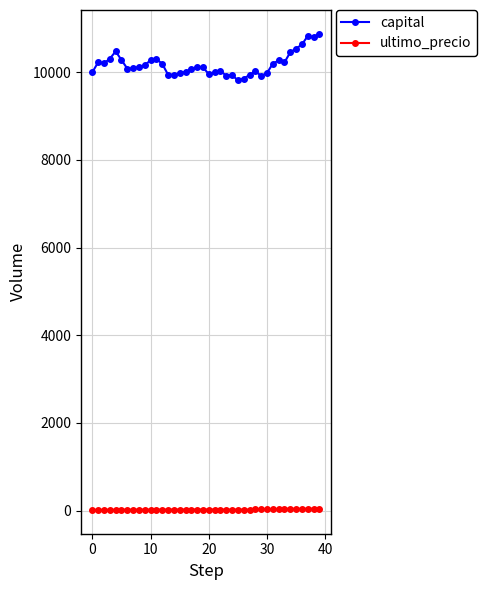

True or false: capital and ultimo_precio cross at least once.

False